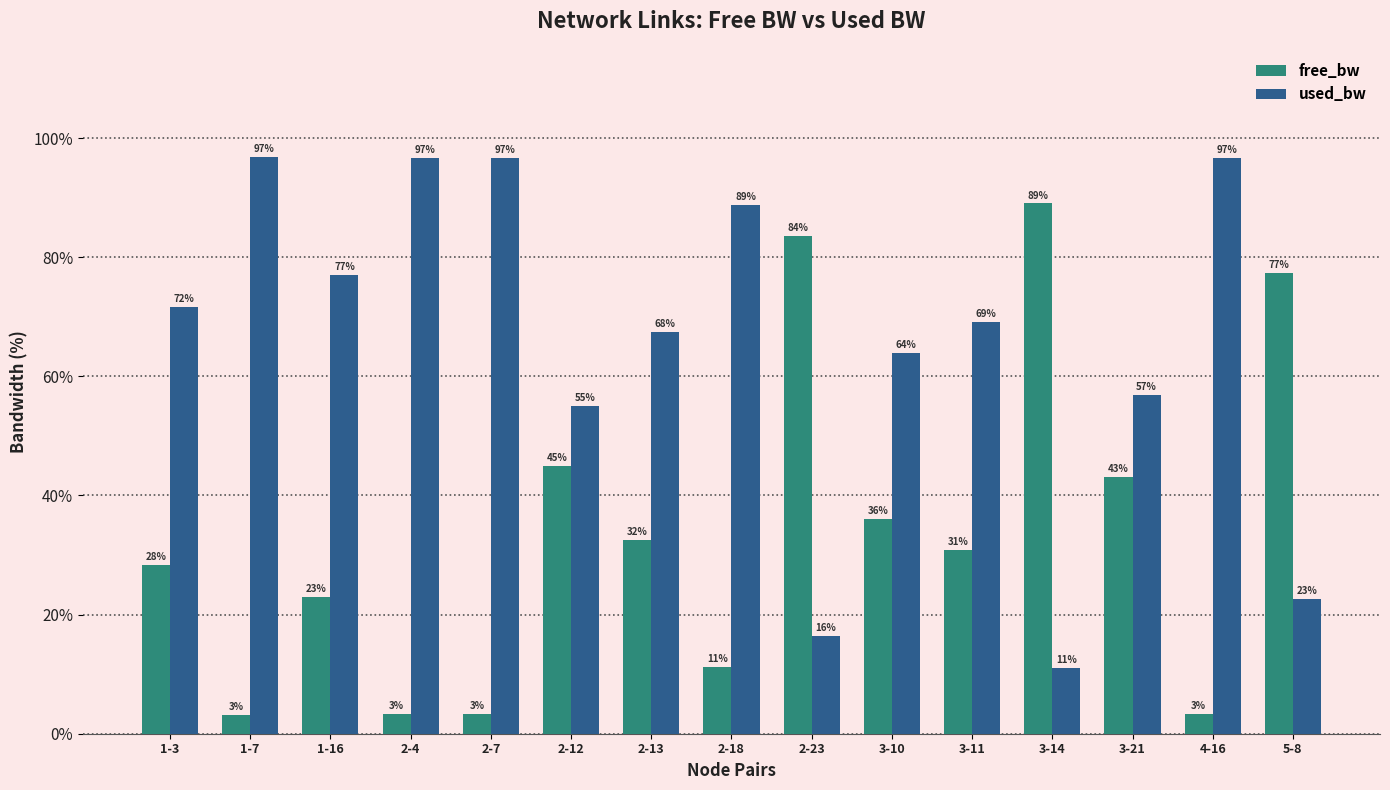

What is the label of the 2nd bar from the right?

4-16